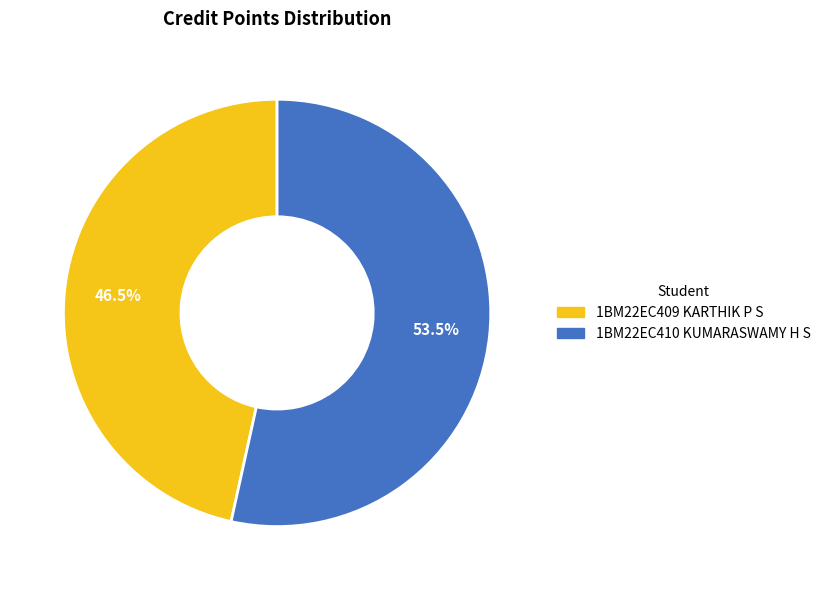

How many slices are in this pie chart?

2